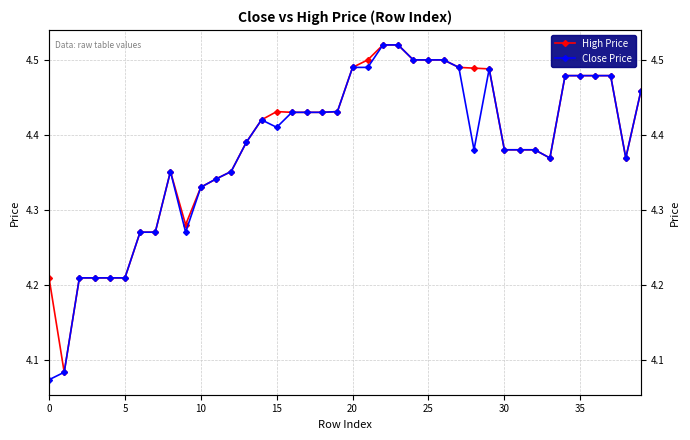

At which category is the sum across all series the highest?

22